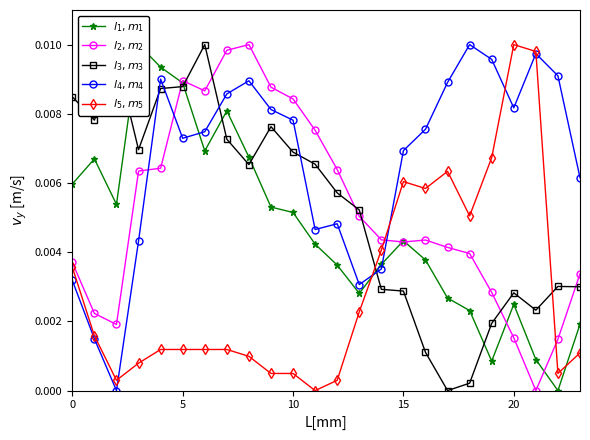

Which series has the widest spread of values?

$l_1, m_1$